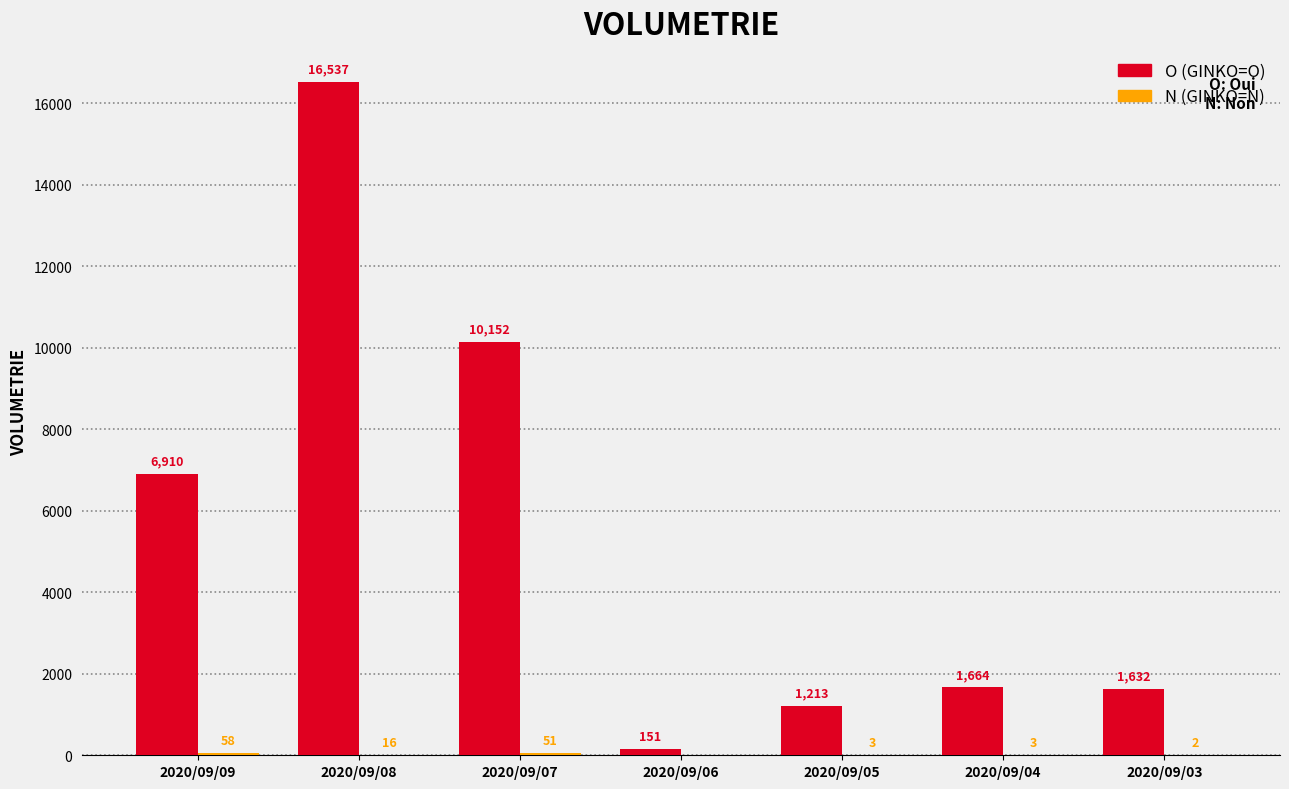

How many data points does each series have?

7